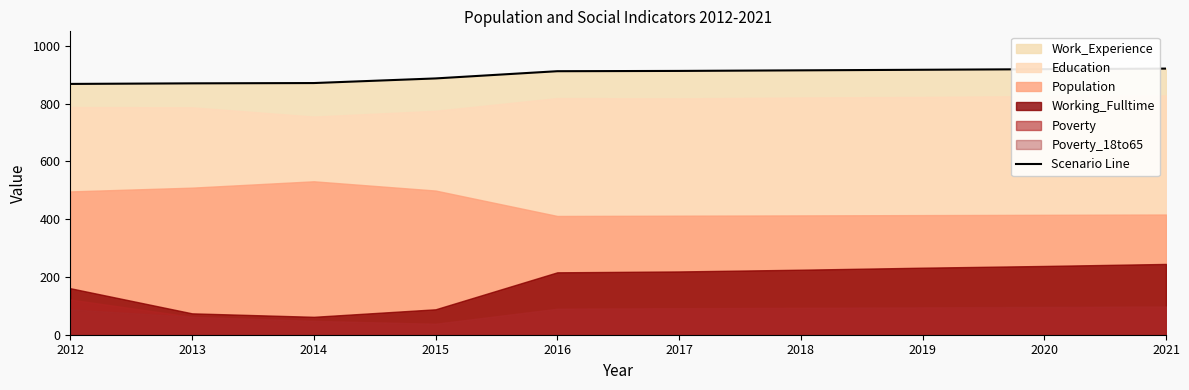

At which category does the chart reach its peak across all series?

2021